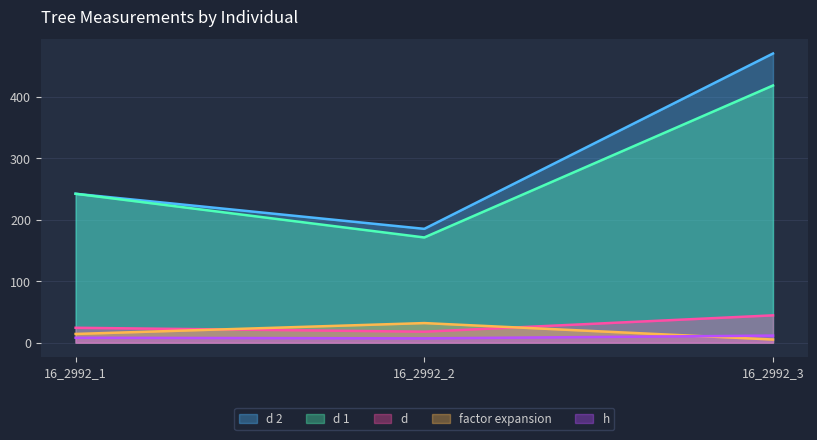

Is the value of d 2 at 16_2992_2 greater than the value of d 1 at 16_2992_3?

No